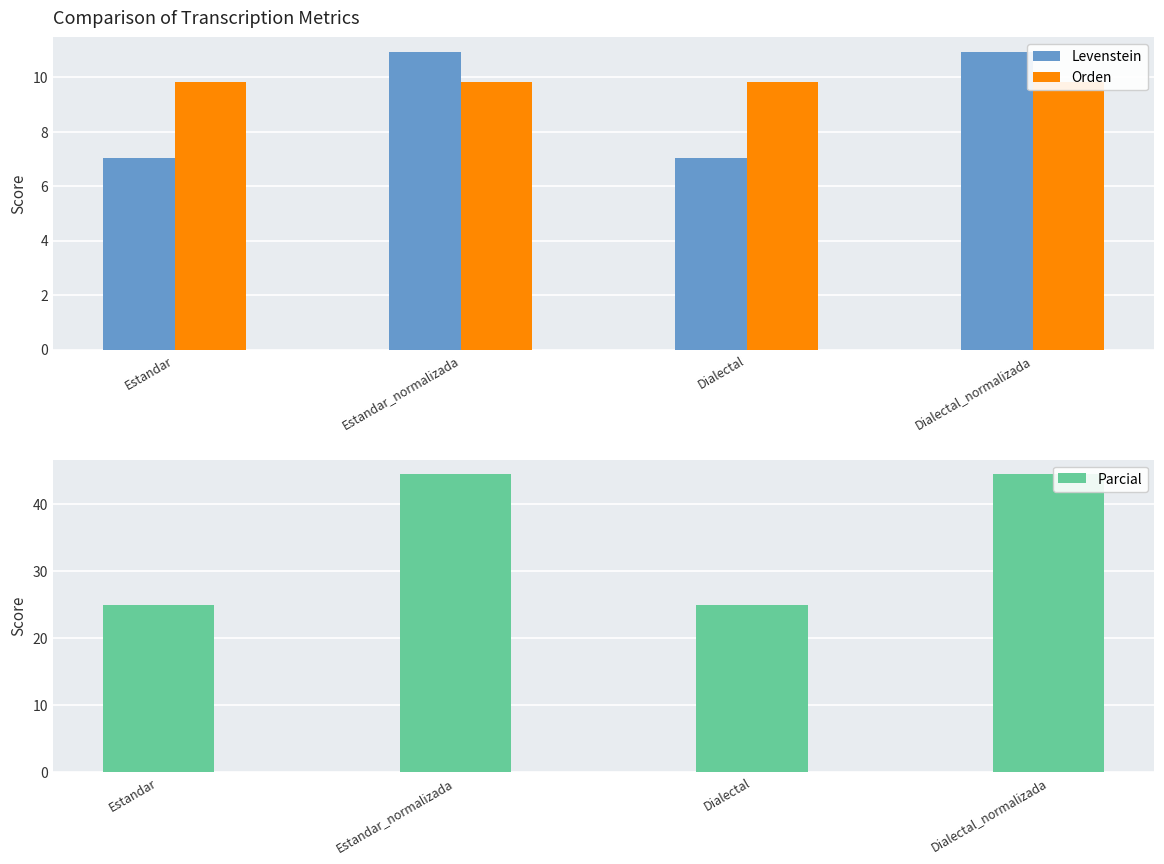

The value of Levenstein at Estandar_normalizada is 18.7. True or false?

False